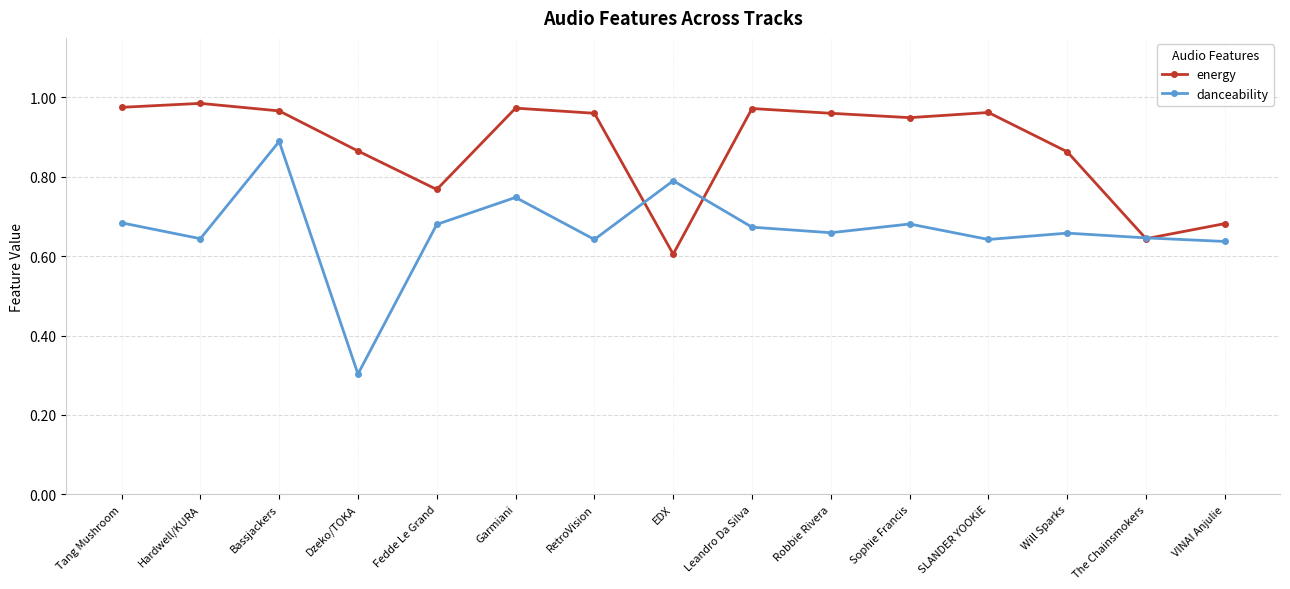

At which label does danceability reach its minimum?

Dzeko/TOKA